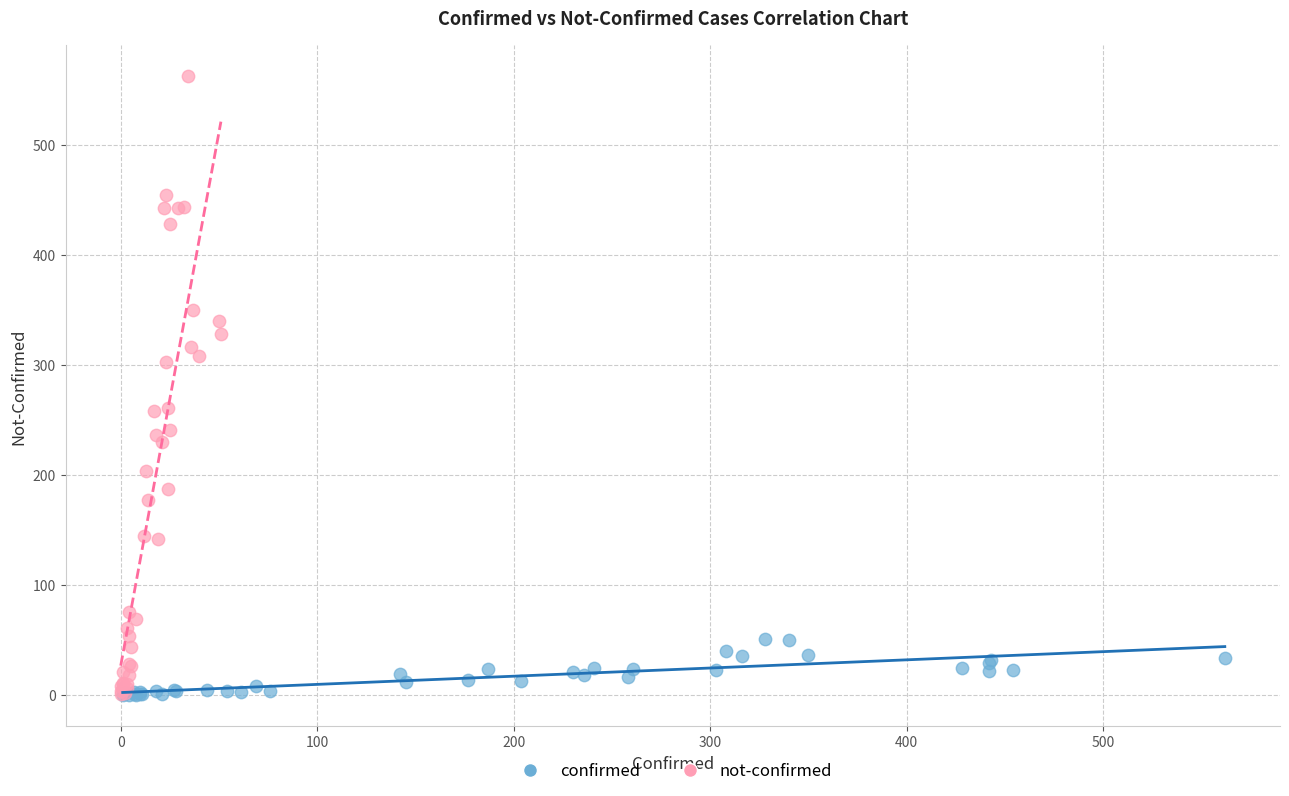

Which series reaches the maximum Y coordinate?

not-confirmed